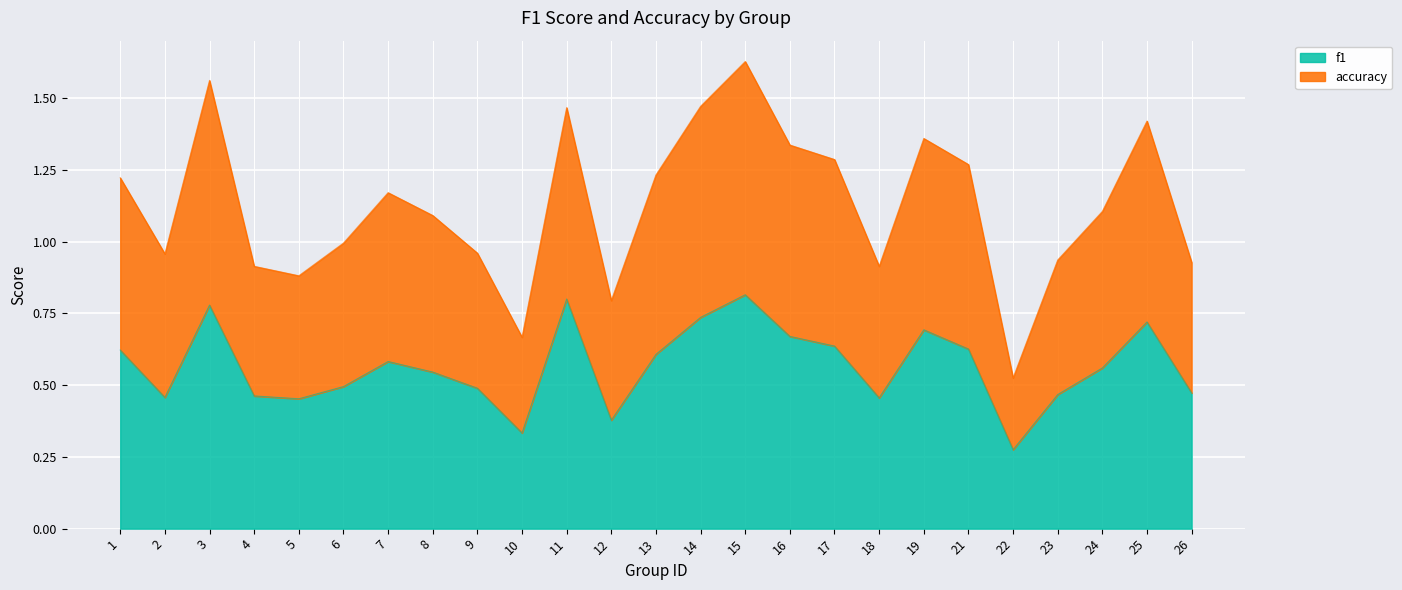

At which category is the sum across all series the highest?

15